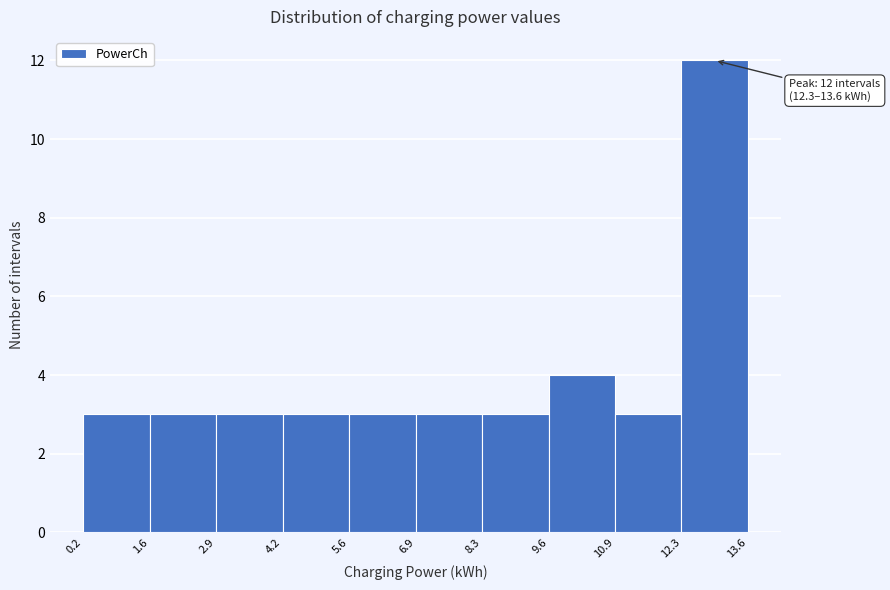

Which range on the x-axis has the tallest bar?

12.3 to 13.6